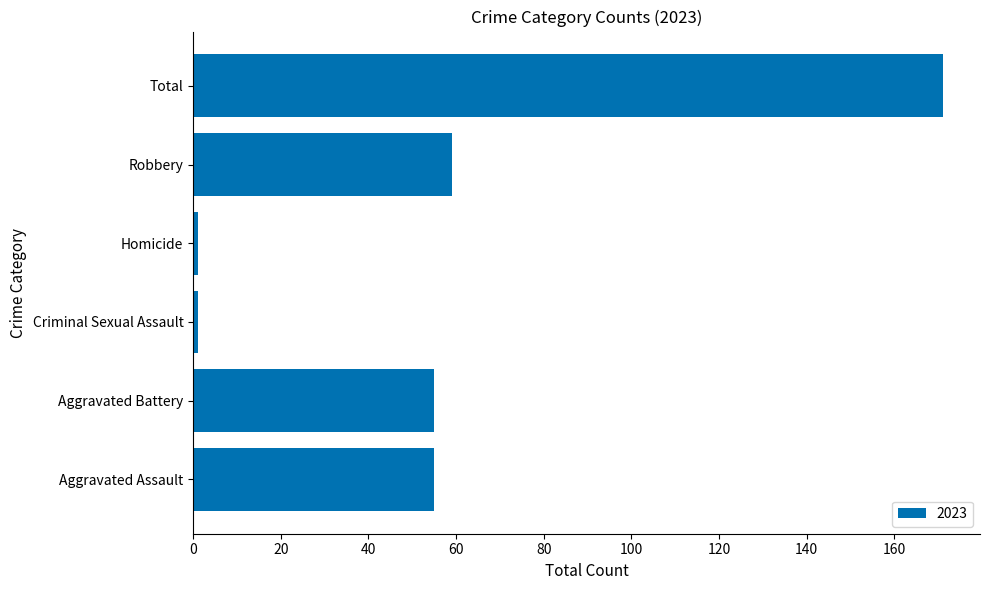

Reading bottom to top, extract all data points from this chart.

Aggravated Assault=55	Aggravated Battery=55	Criminal Sexual Assault=1	Homicide=1	Robbery=59	Total=171